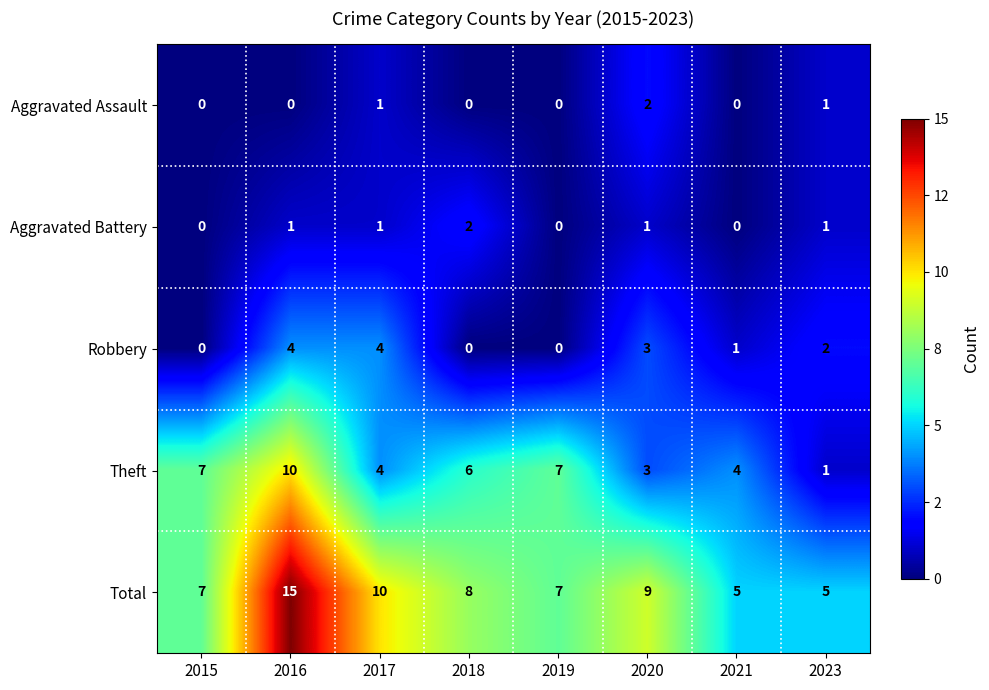

What is the total value across all series at 2017?

20